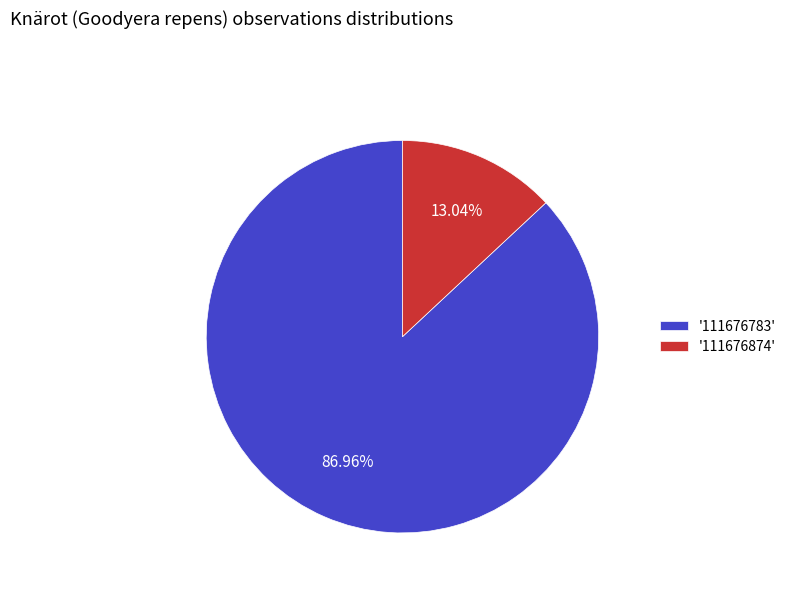

Rank the categories by value from highest to lowest.

'111676783', '111676874'